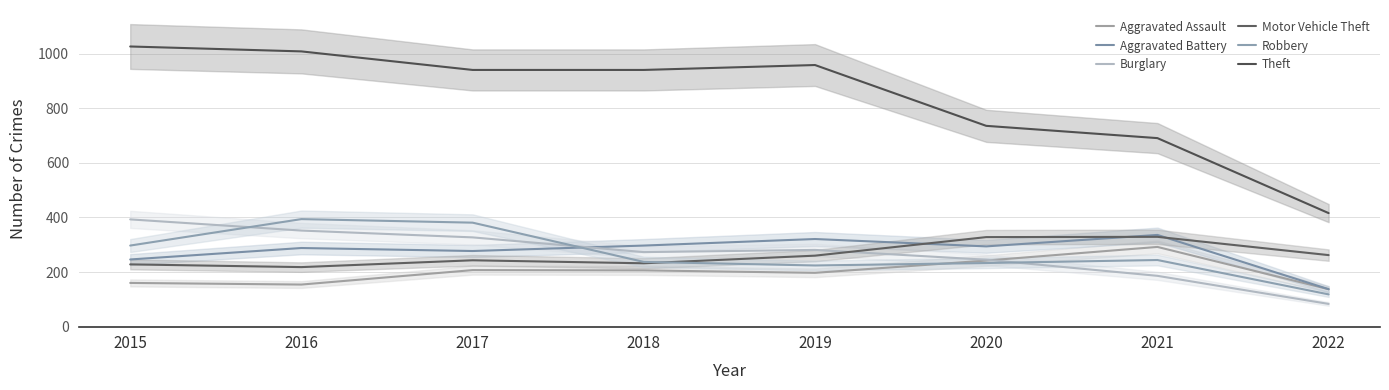

Reading right to left, what are all the values shown in this chart?

Aggravated Assault: 137	292	242	197	206	207	154	160
Aggravated Battery: 137	336	294	321	297	277	288	246
Burglary: 83	186	245	281	273	327	352	393
Motor Vehicle Theft: 262	329	328	260	232	243	218	228
Robbery: 118	244	233	224	237	381	394	297
Theft: 416	691	736	959	941	941	1009	1027